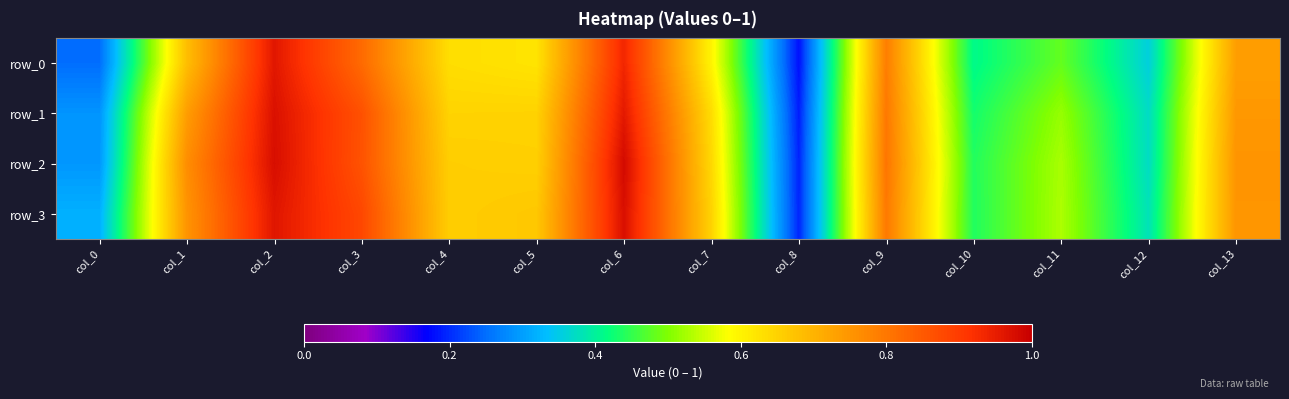

Which series has the largest range (max minus min)?

row_2